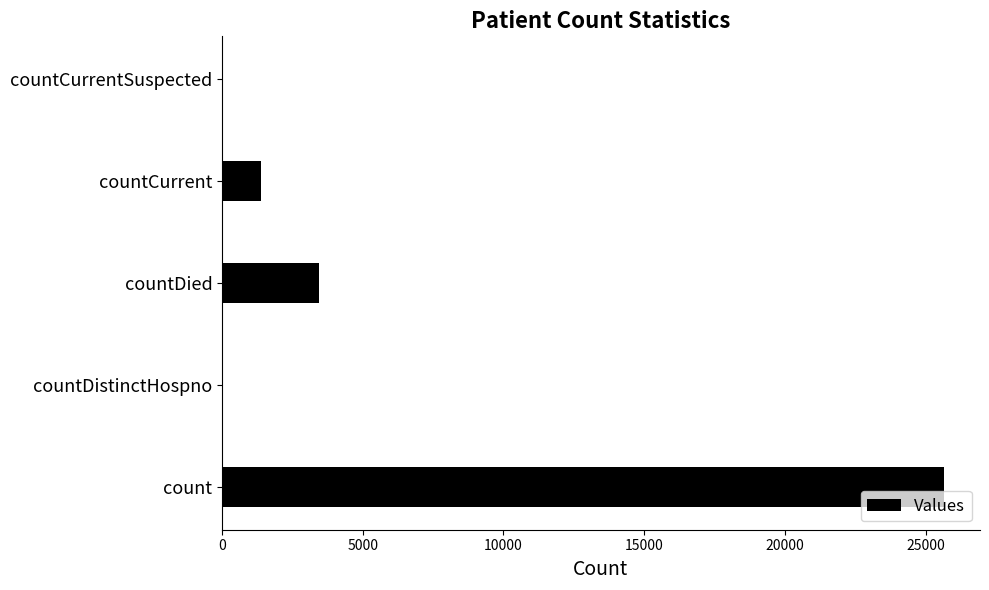

The value at count is 33732. True or false?

False